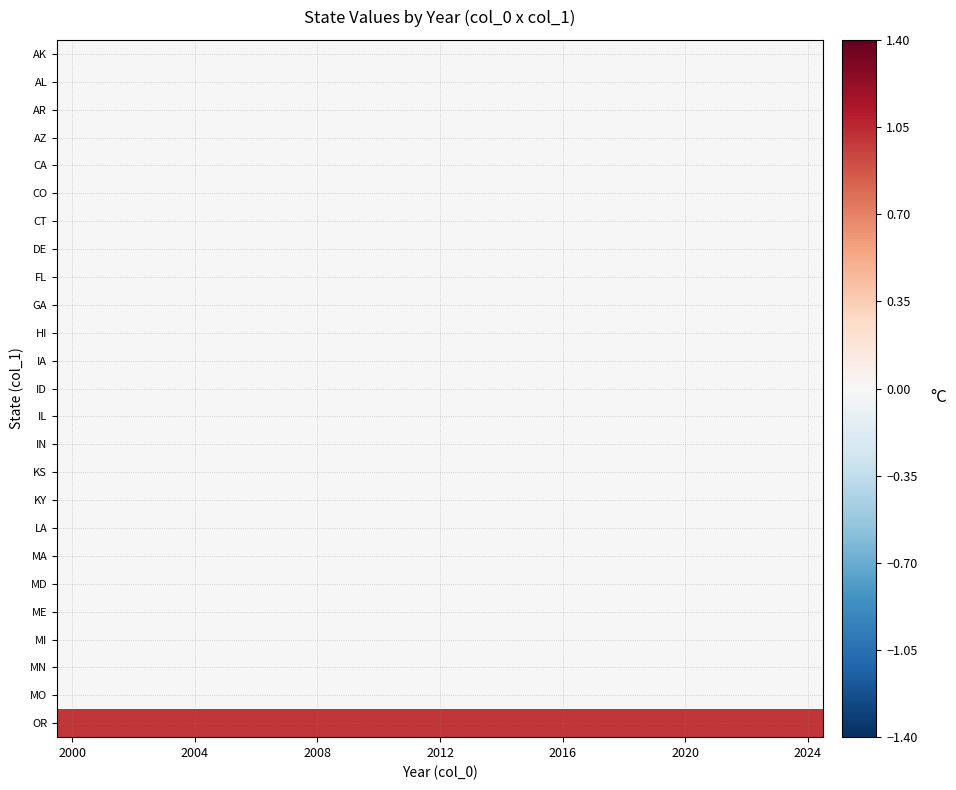

Which series has the largest total across all categories?

OR